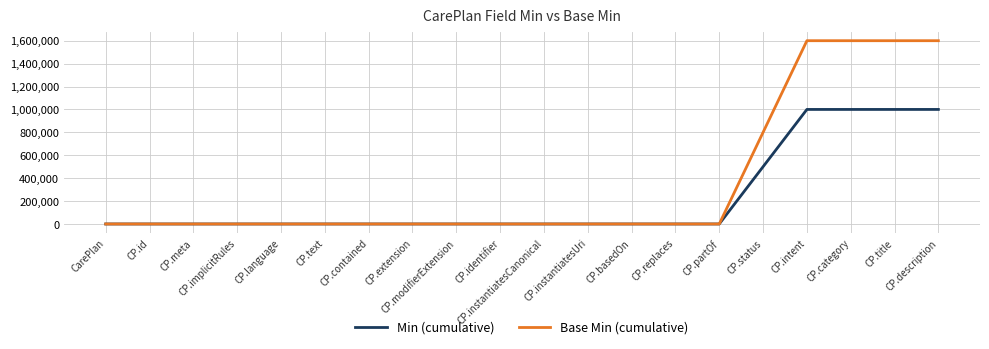

Rank the series by their average value, from highest to lowest.

Base Min (cumulative), Min (cumulative)